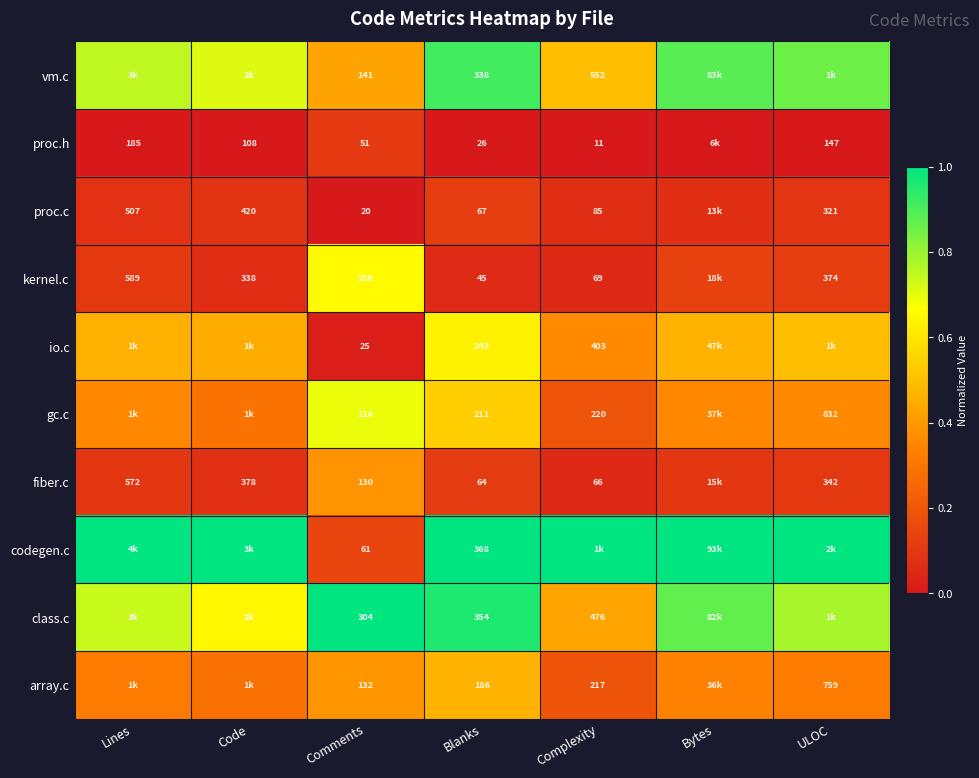

Is the value of vm.c at Blanks greater than the value of proc.c at Blanks?

Yes